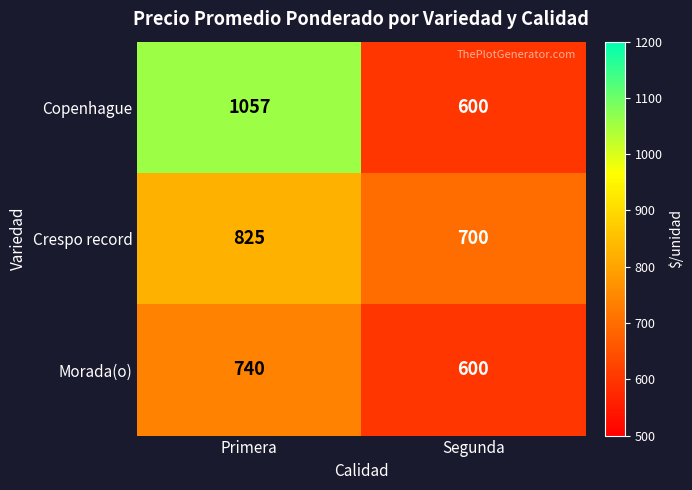

What is the total value across all series at Segunda?

1900